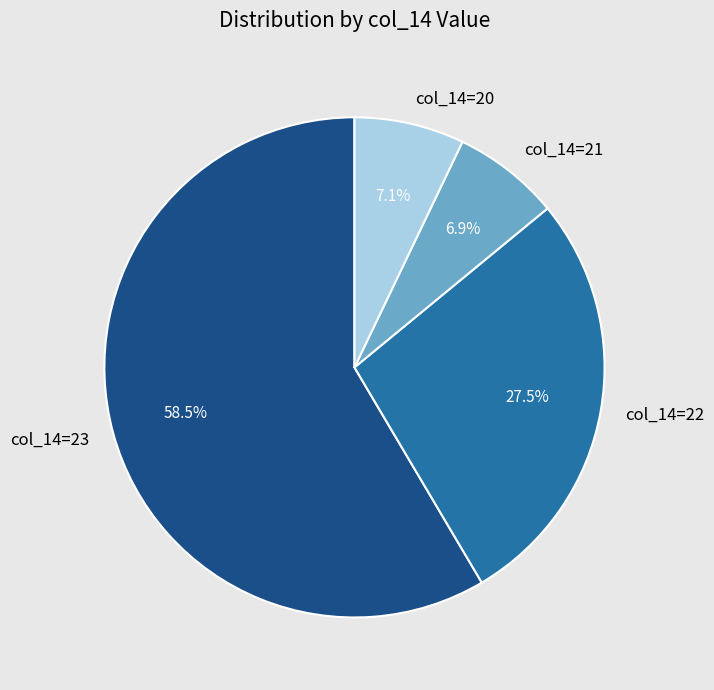

How many slices are in this pie chart?

4